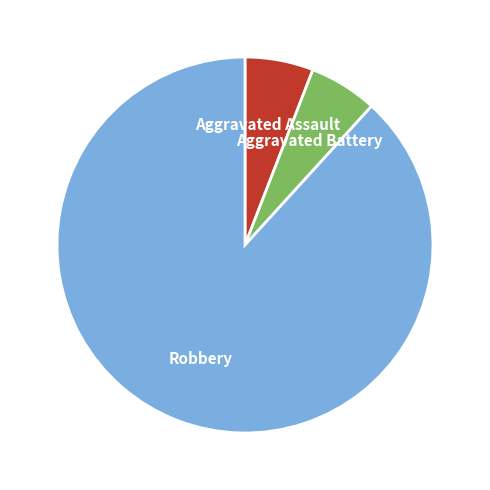

Does Aggravated Assault represent more than half of the total?

No